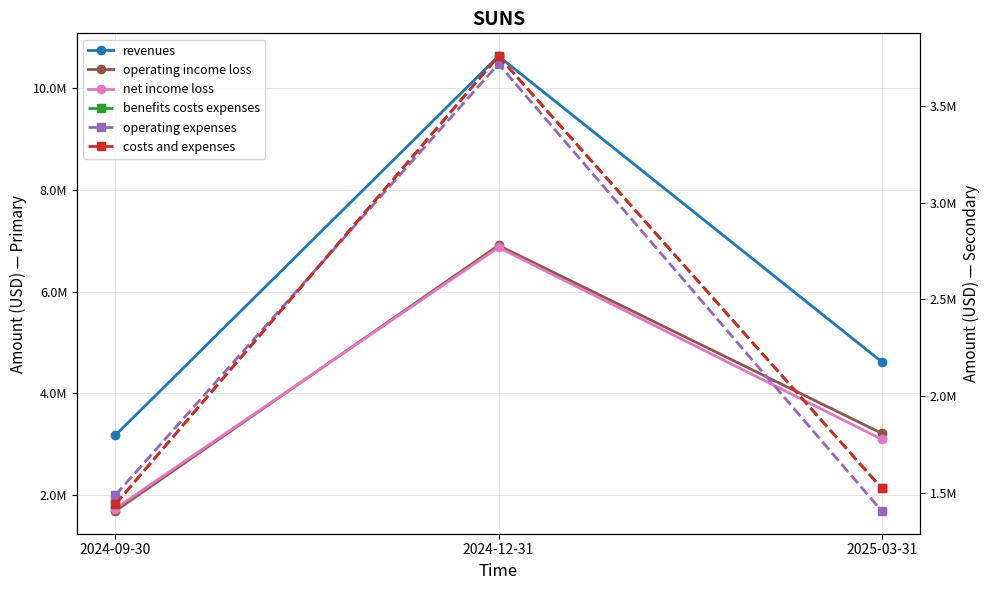

What is the minimum value shown in the chart?

1405279